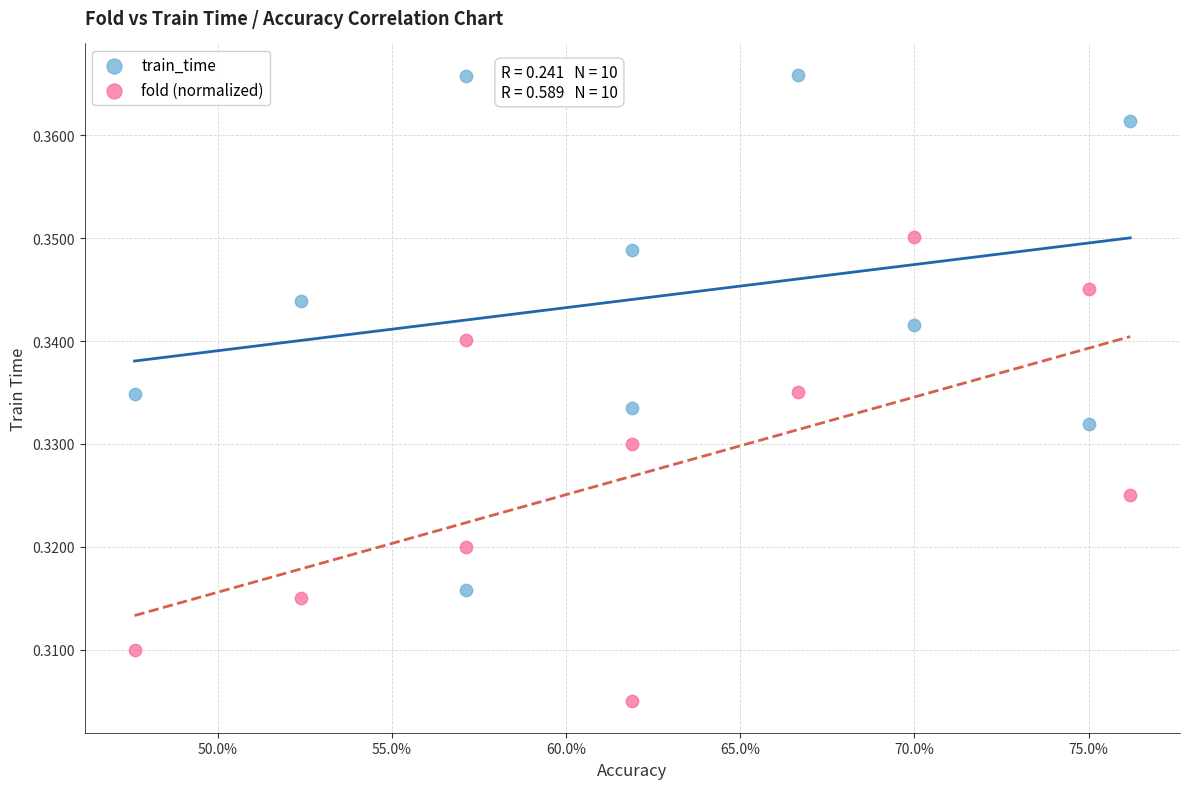

Which series contains the lowest Y value?

fold (normalized)